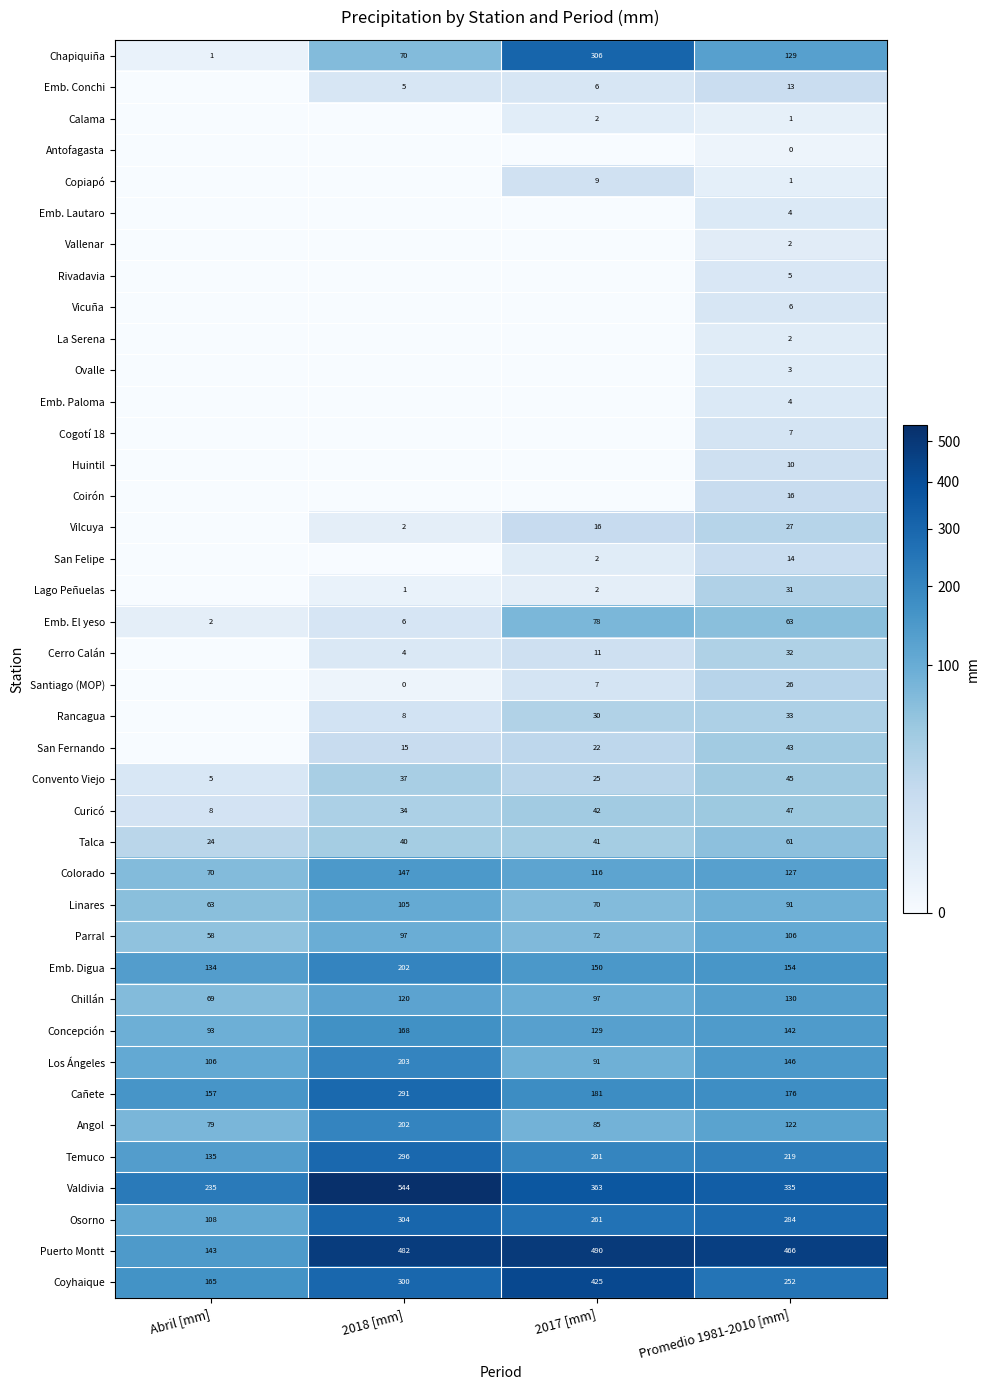

What is the sum of all Chillán values?

416